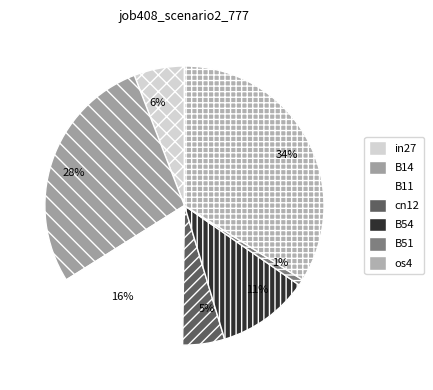

Does in27 account for over 50% of the chart?

No